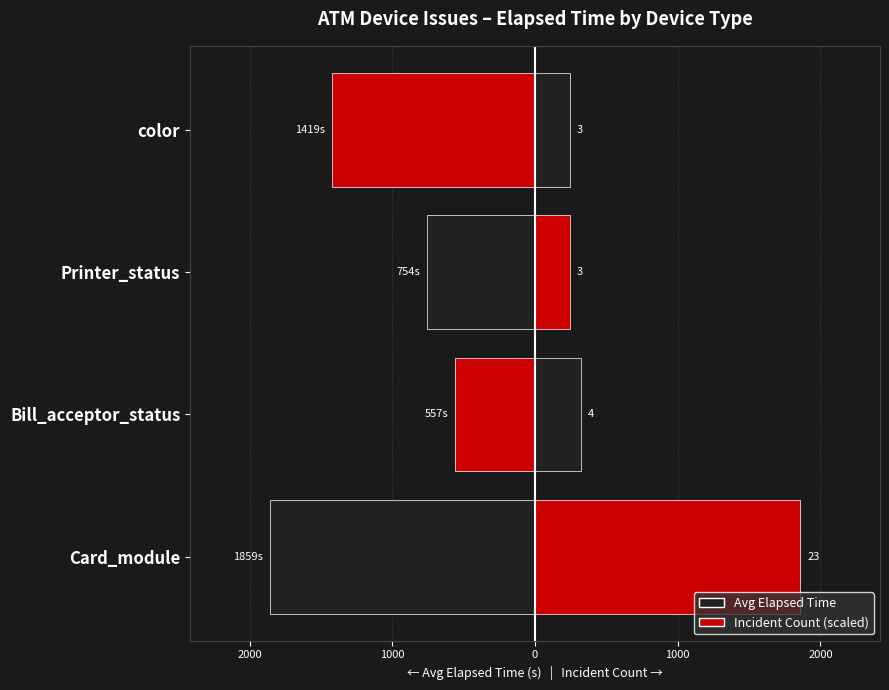

At how many categories does at least one series exceed 156?

4